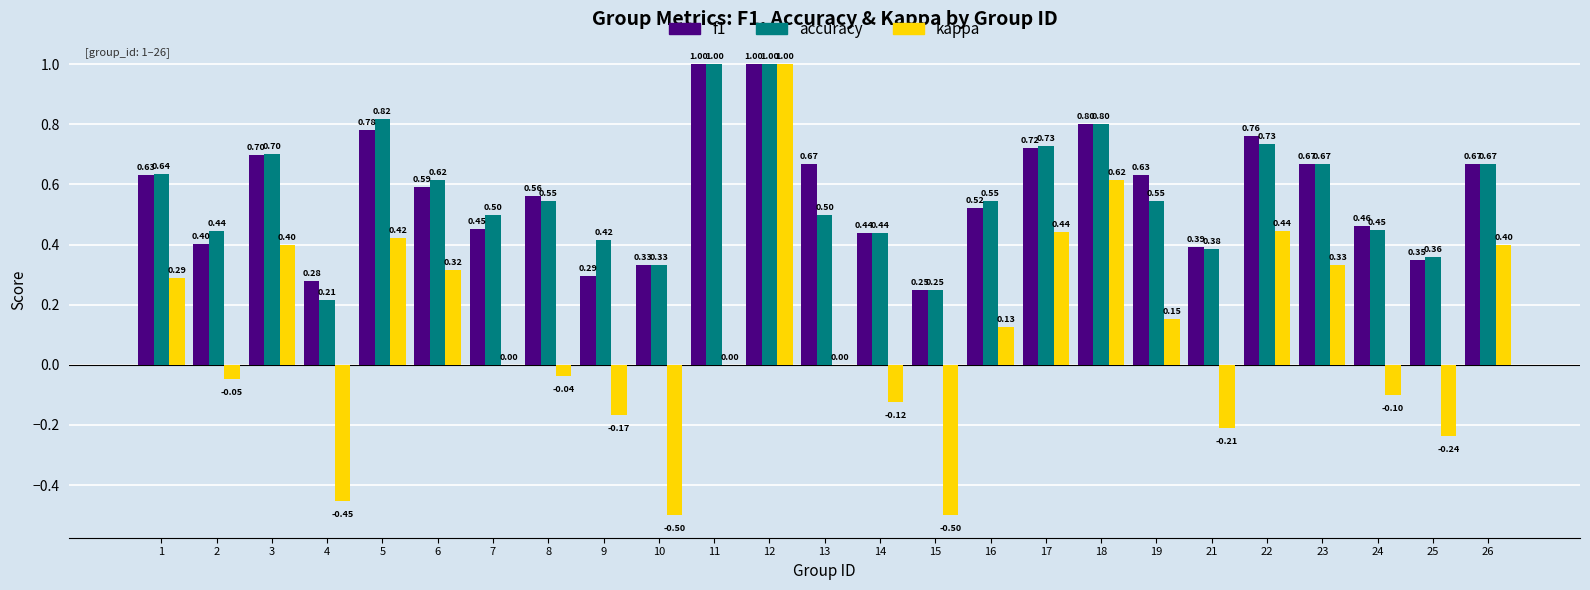

What is the total value across all series at 18?

2.2